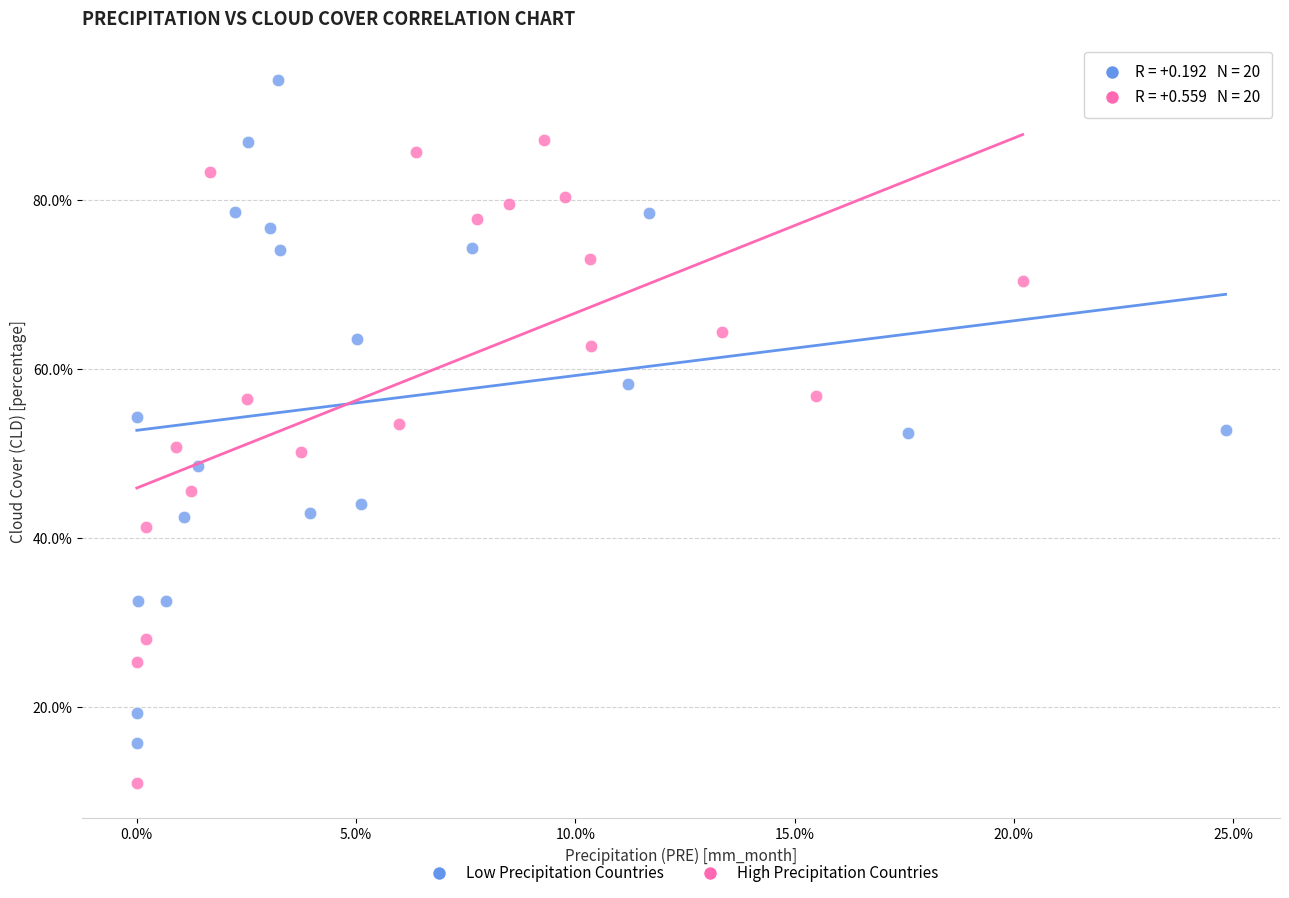

What are all the series names shown in the legend?

Low Precipitation Countries, High Precipitation Countries